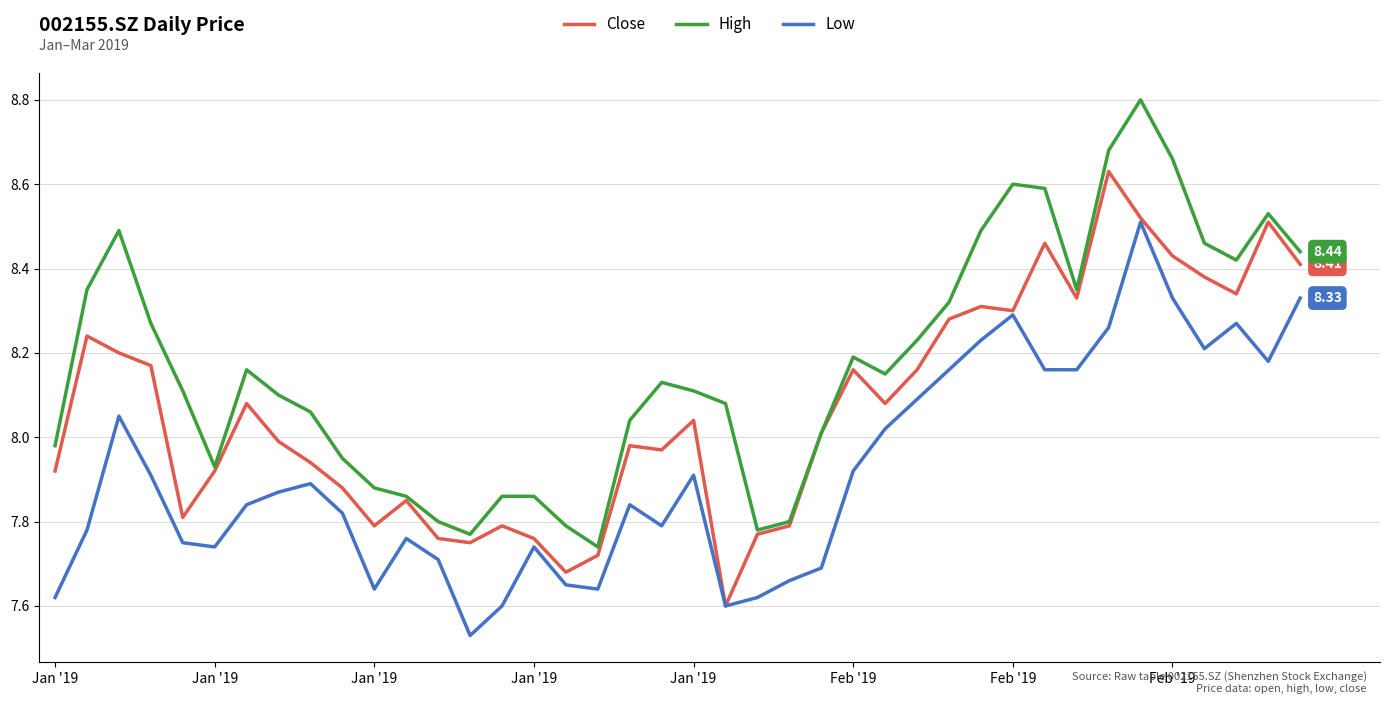

Which series has the largest total across all categories?

High